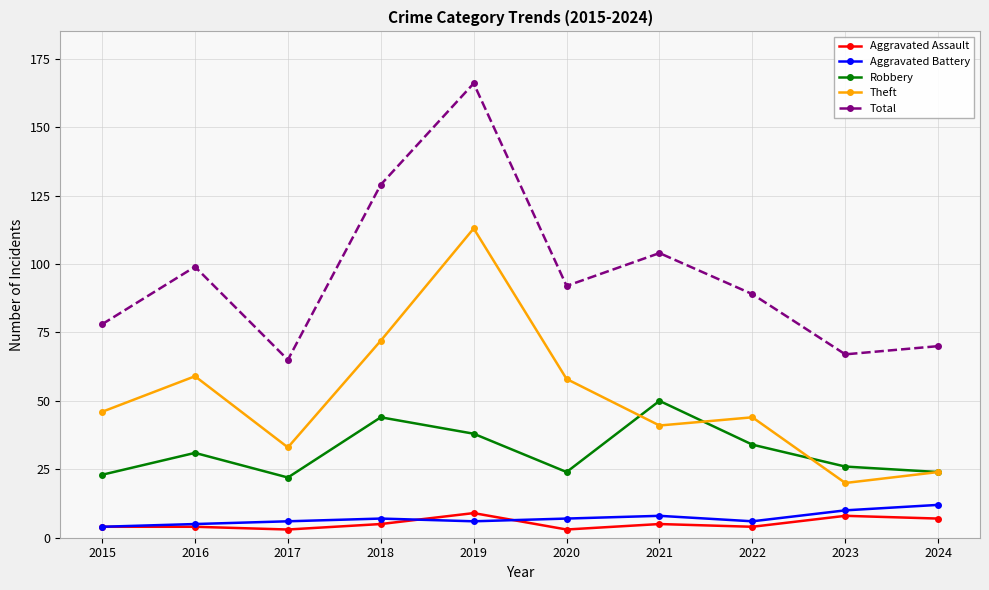

At how many categories does at least one series exceed 53?

10